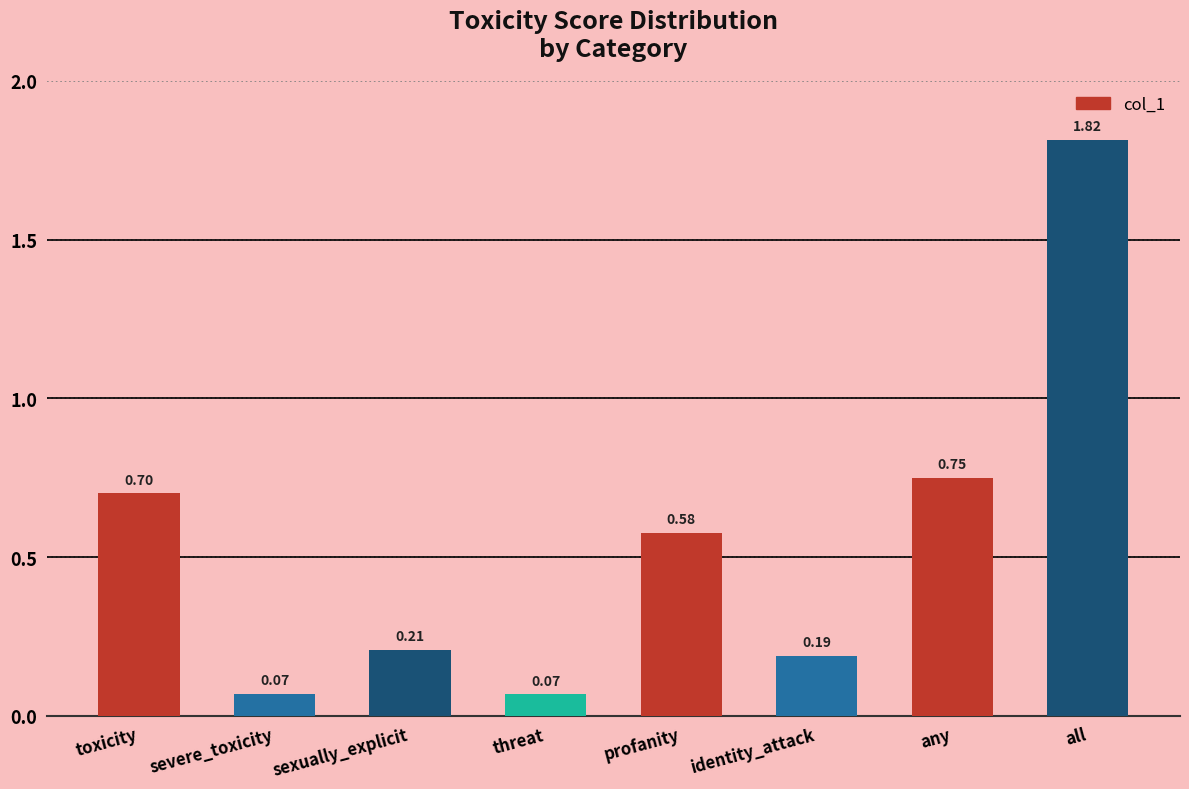

What is the label of the 4th bar from the right?

profanity